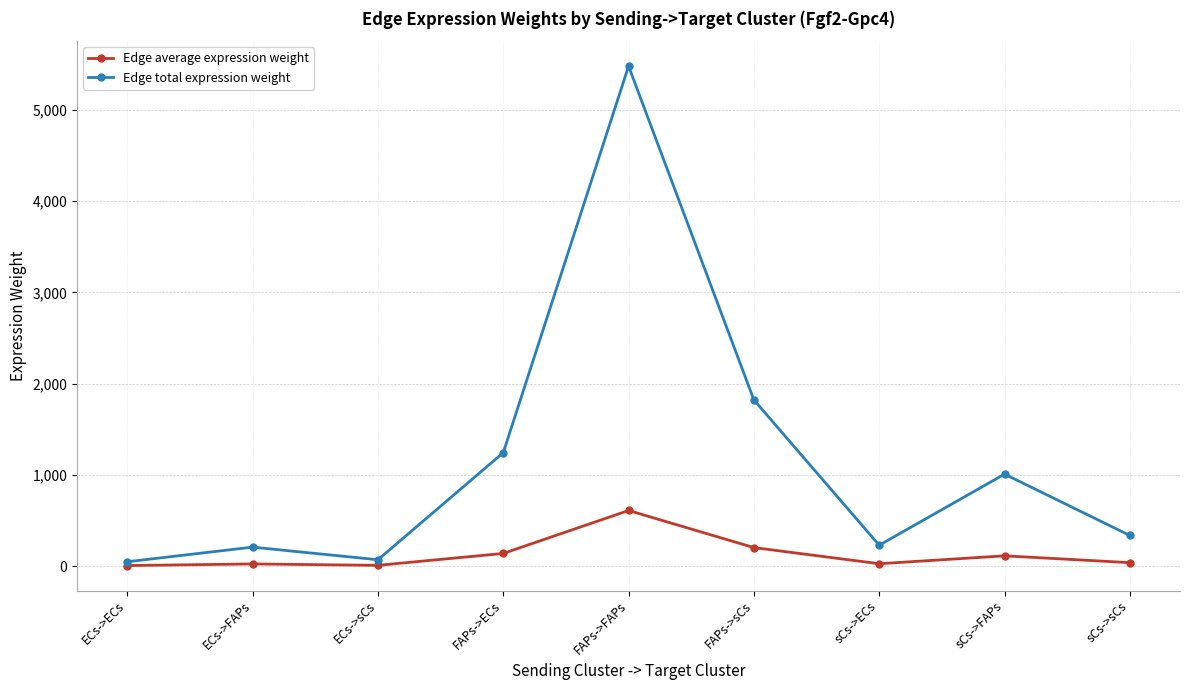

Which series has the largest total across all categories?

Edge total expression weight